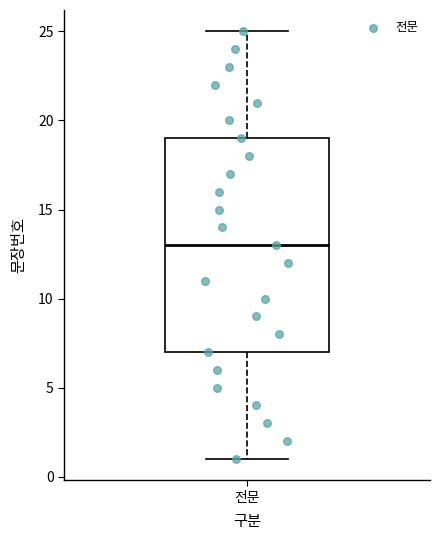

Read this box plot against the y-axis: the position of the median line, the range covered by the box, and the ends of both whiskers. The values are not printed on the chart, so give them approximately, as read against the axis.

median 13, box 7 to 19, whiskers 1 to 25